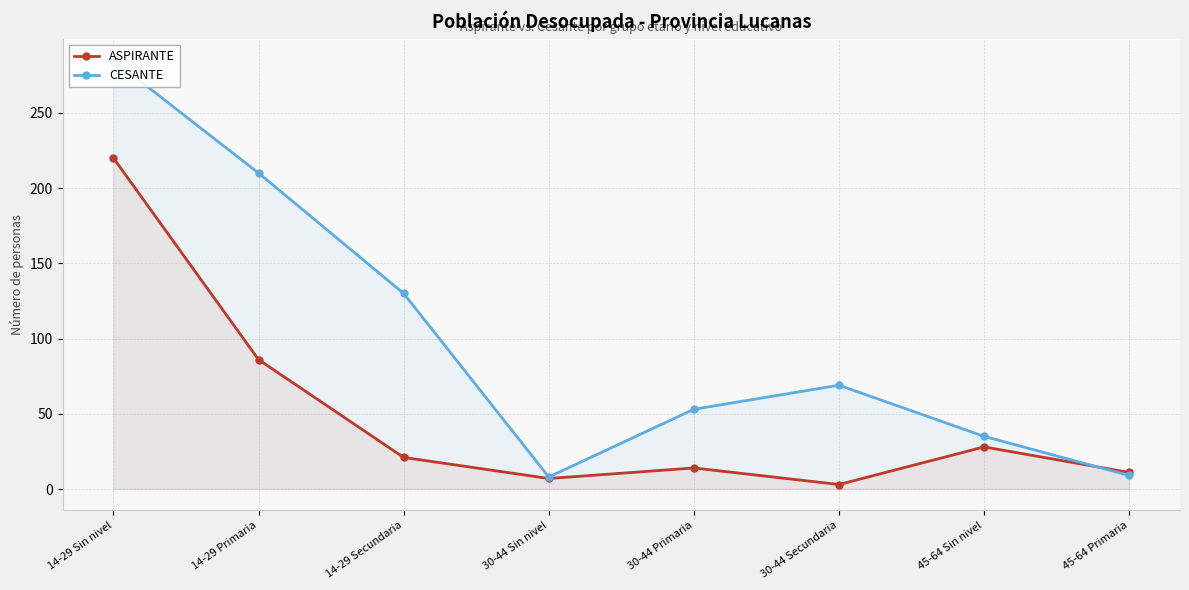

In ASPIRANTE, how many points are higher than both neighbors (excluding endpoints)?

2